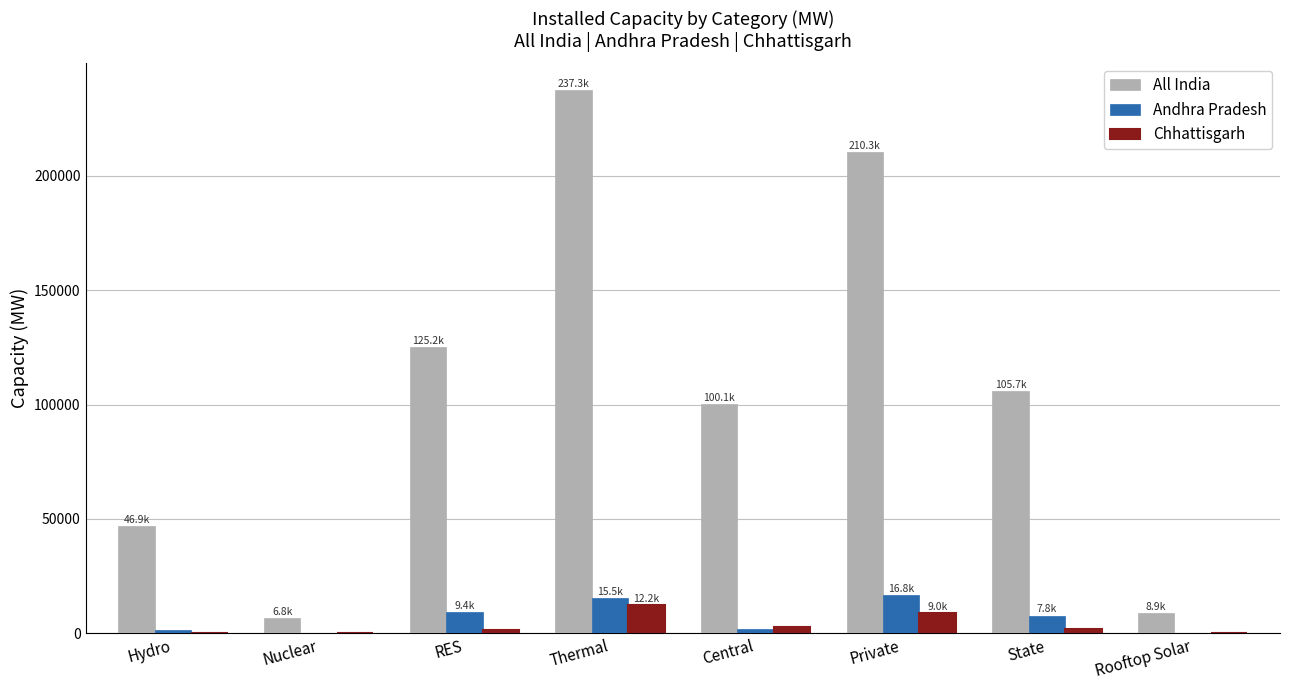

Is the value of Chhattisgarh at Rooftop Solar greater than the value of Andhra Pradesh at Private?

No